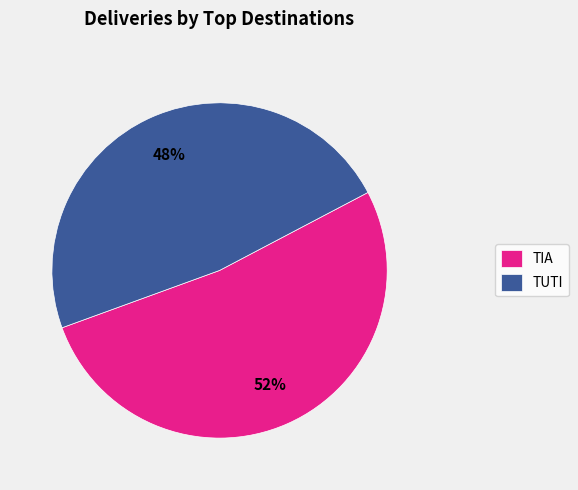

To the nearest percent, what is the difference between the largest and smallest slice percentages?

4%